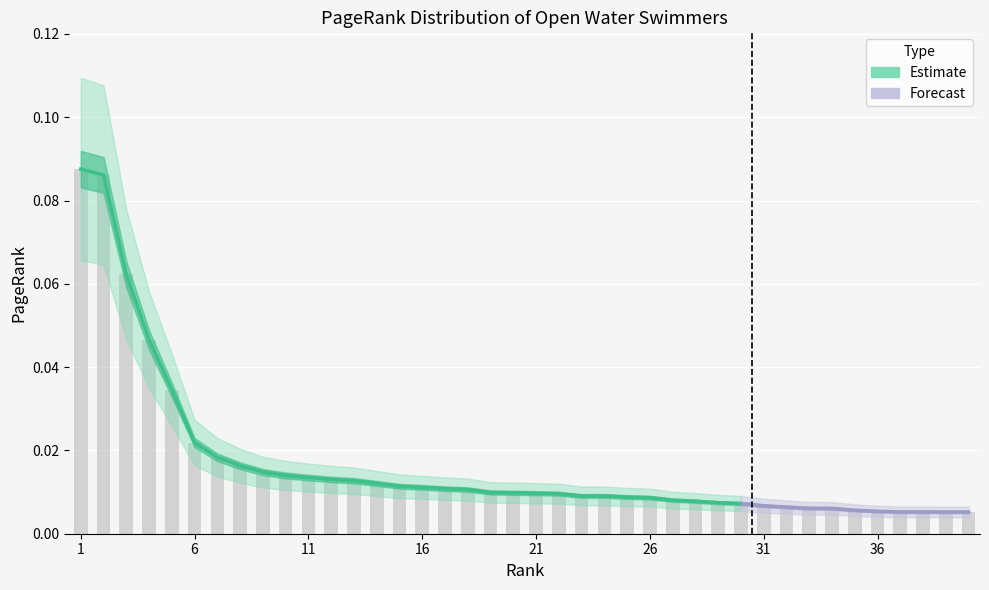

What is the sum of all values?

0.7